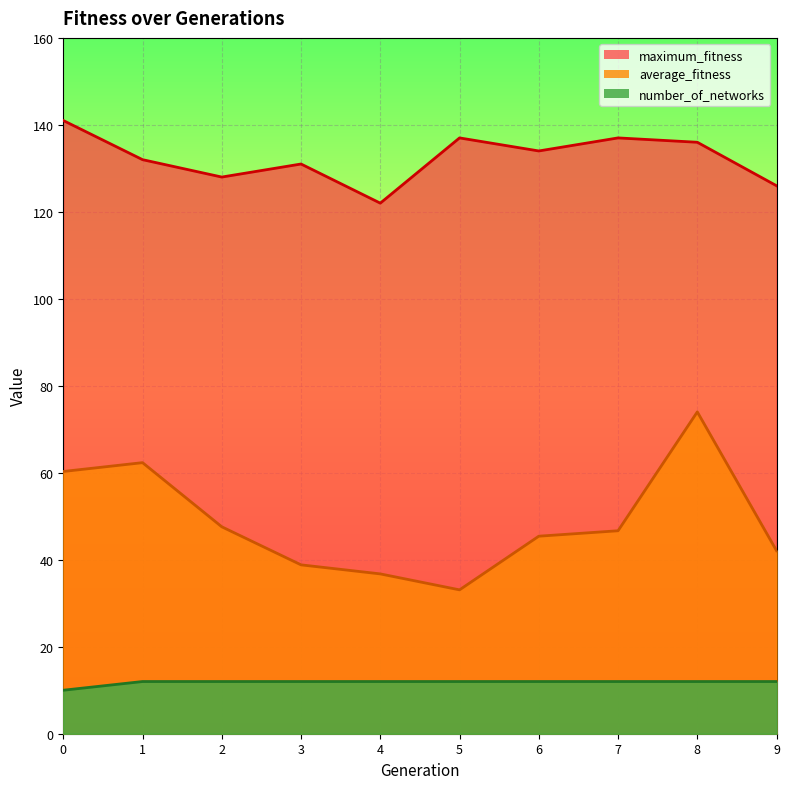

True or false: average_fitness has a value of 60.9 at 3.

False